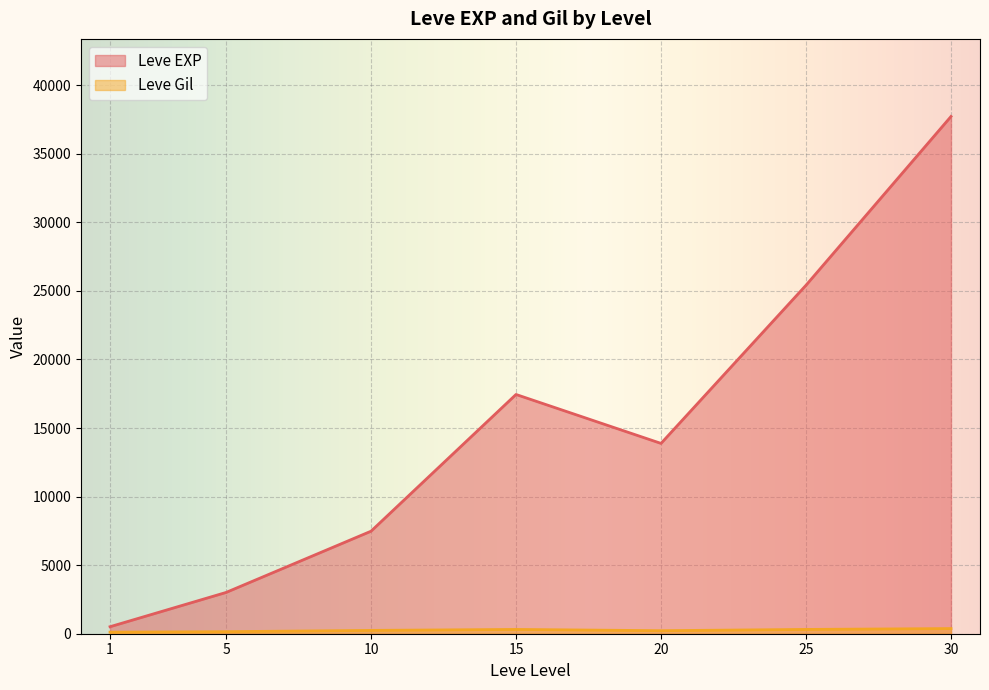

Read the Leve Gil value at 5, to the nearest 5.

140